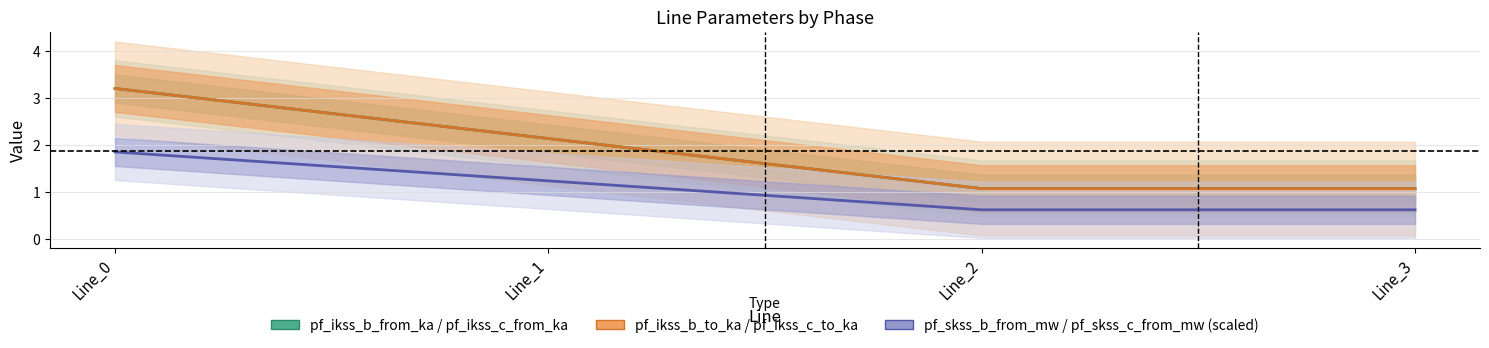

The pf_ikss_b_from_ka series shows 1.4 at Line_2. True or false?

False